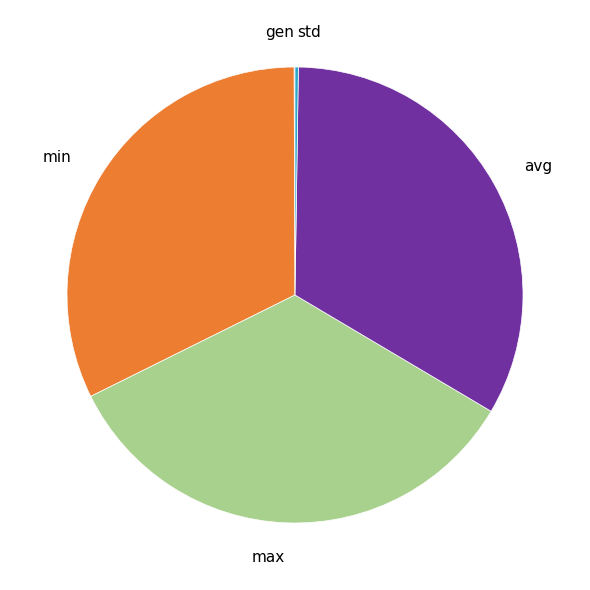

Does max account for over 50% of the chart?

No